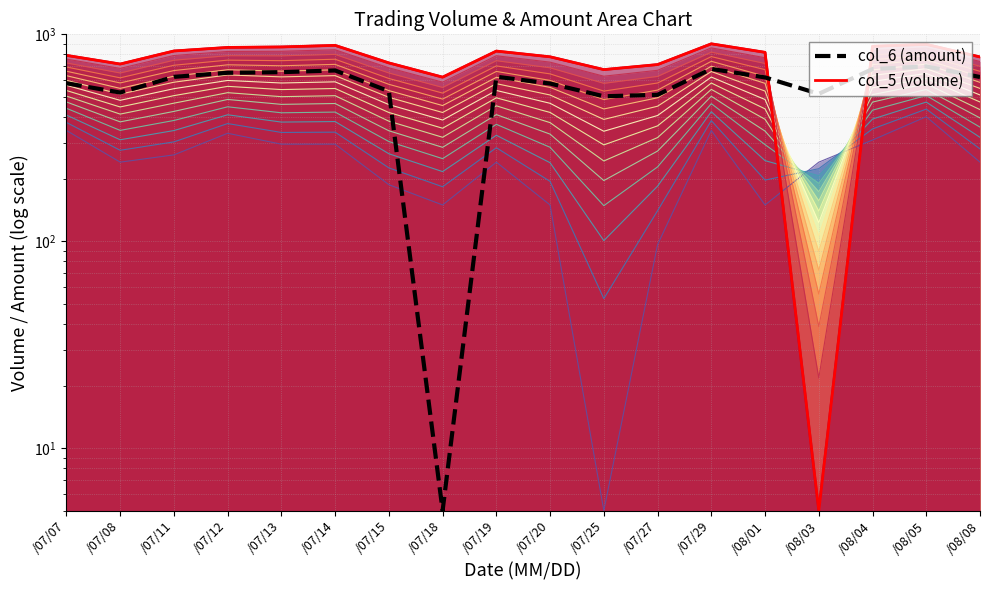

What is the sum of the col_5 (volume) values at /08/04 and /08/03?

880.7